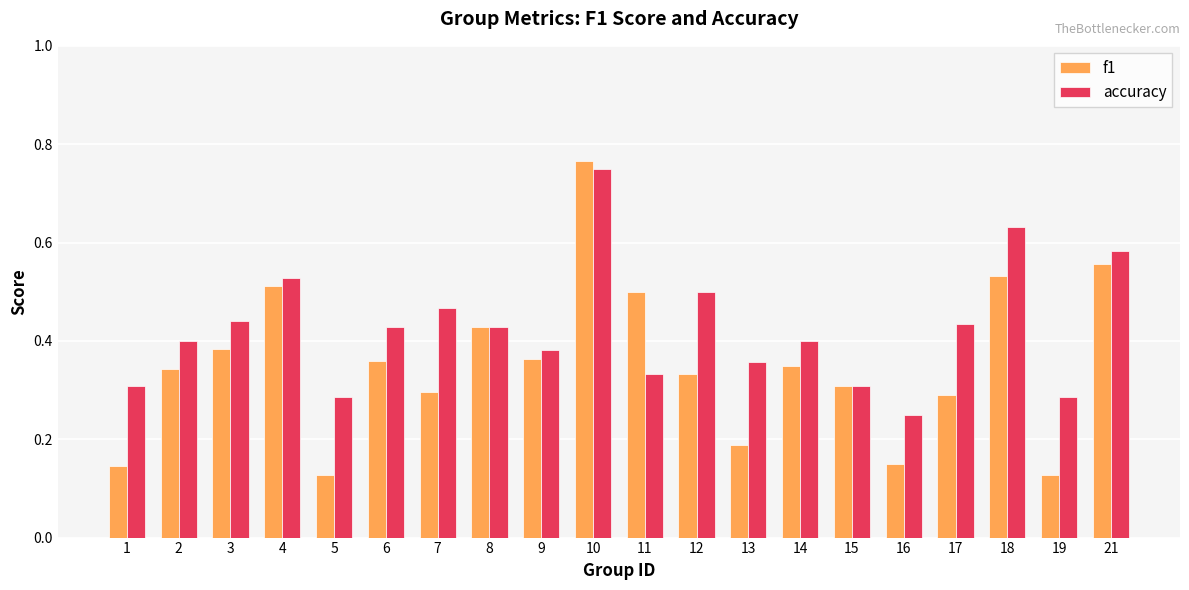

At how many categories does at least one series exceed 0?

20